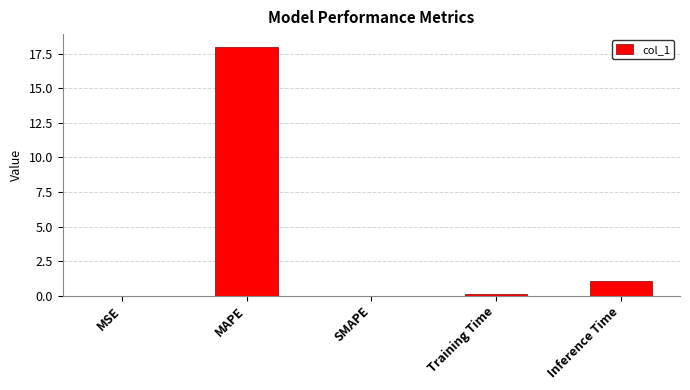

Are the bars horizontal?

No